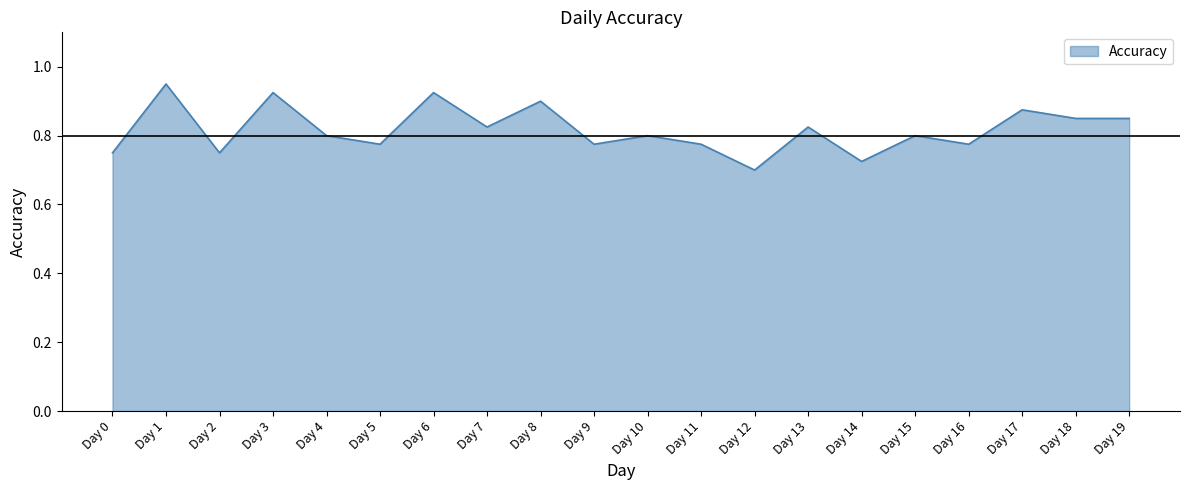

At which label is the value closest to 0?

Day 12